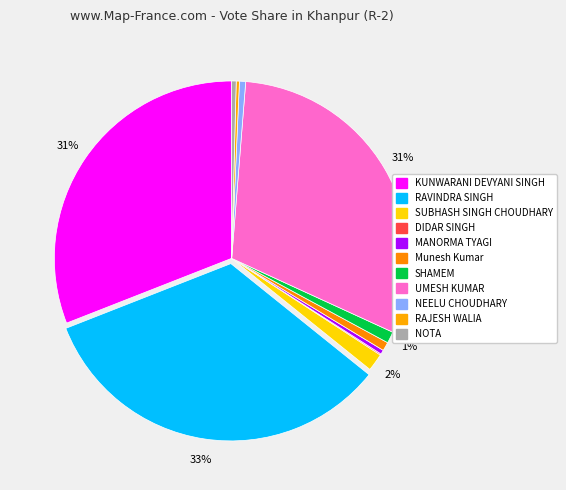

How many segments does this pie chart have?

11